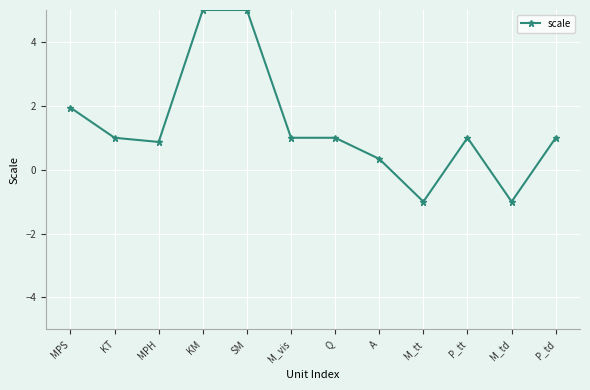

True or false: the data shows 0.4 at M_vis.

False